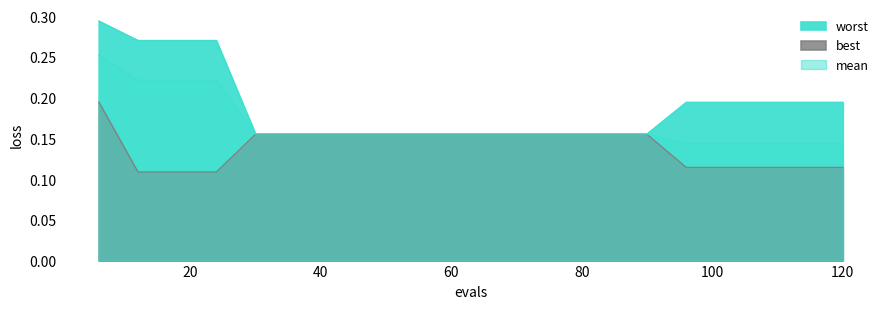

Which series changed the most between 66 and 96?

best